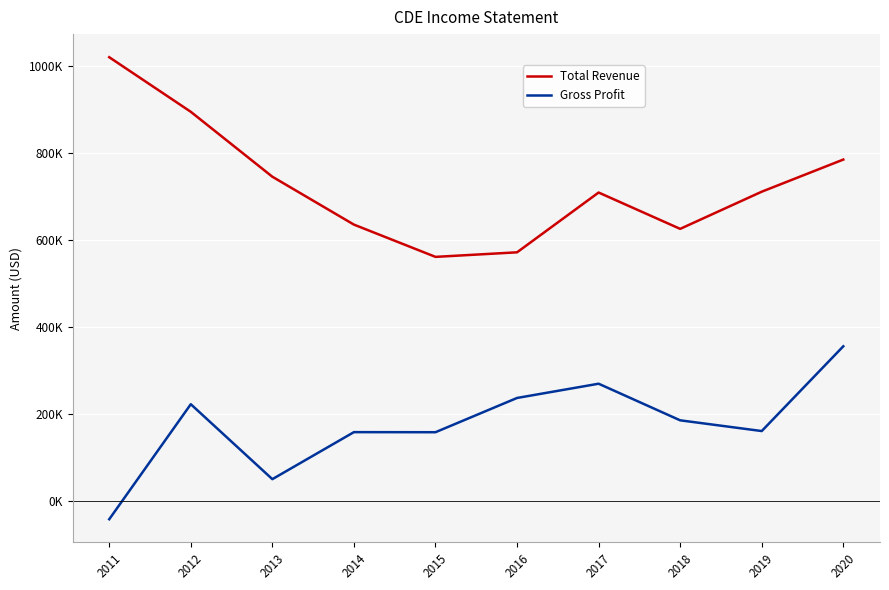

Does the chart display data point markers on the line(s)?

No